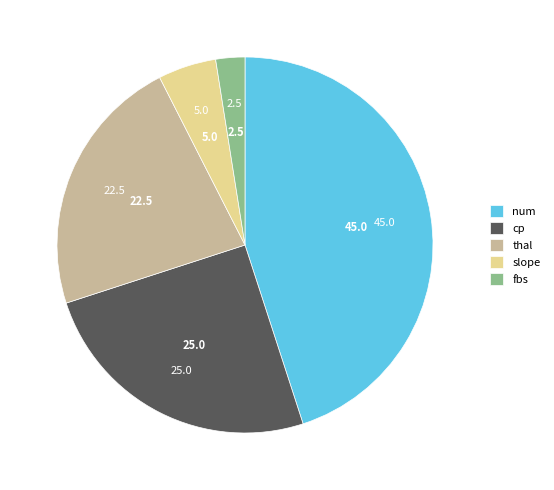

Is there a majority slice in this chart?

No